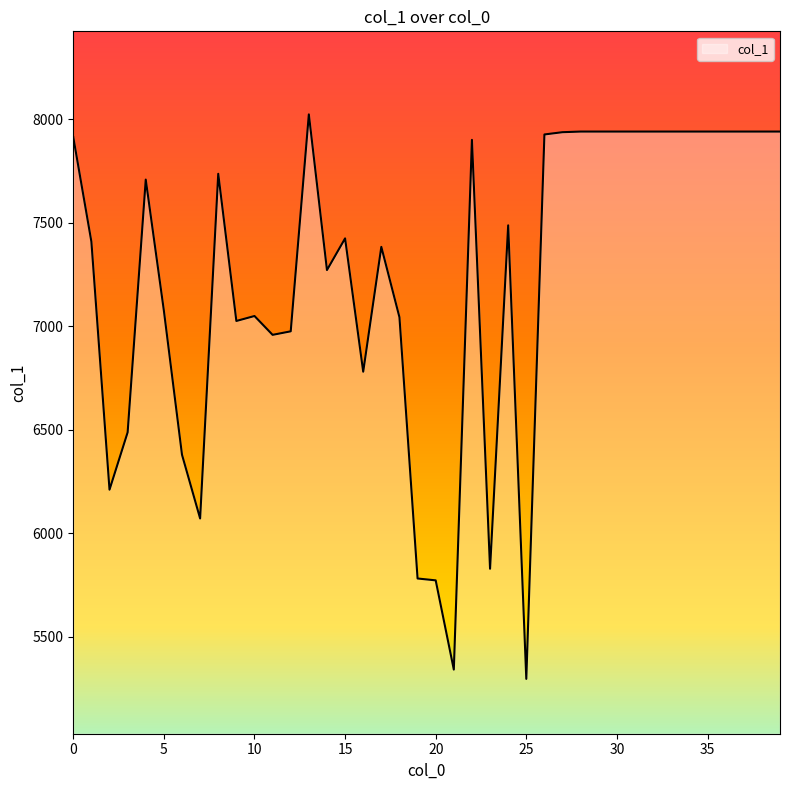

What is the minimum value shown in the chart?

5297